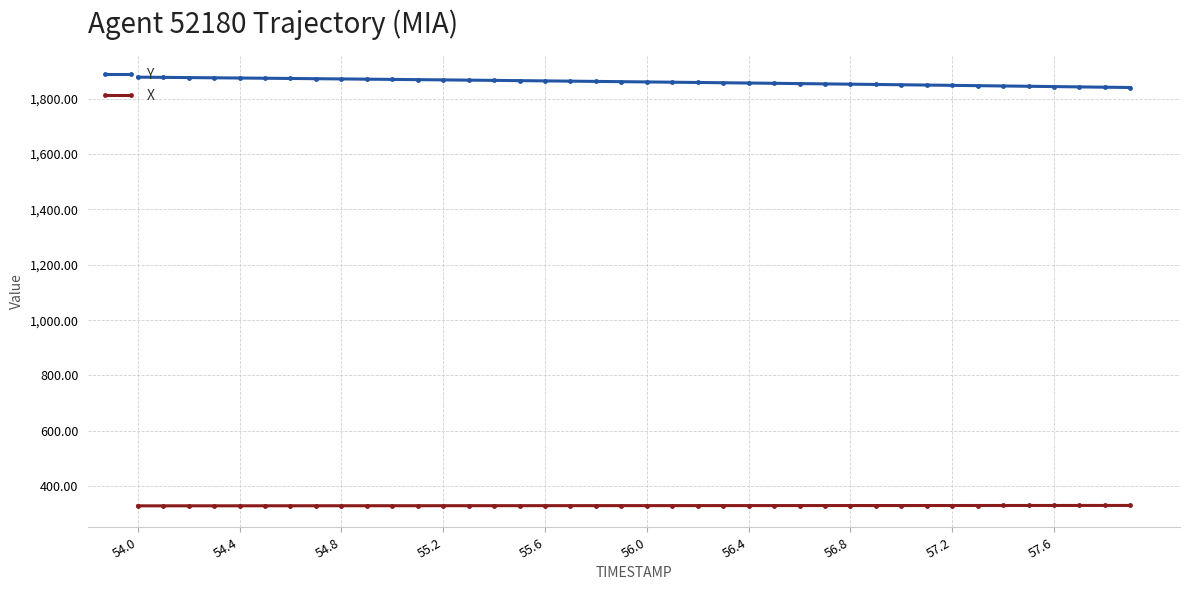

List the series in order of their peak value, lowest first.

X, Y